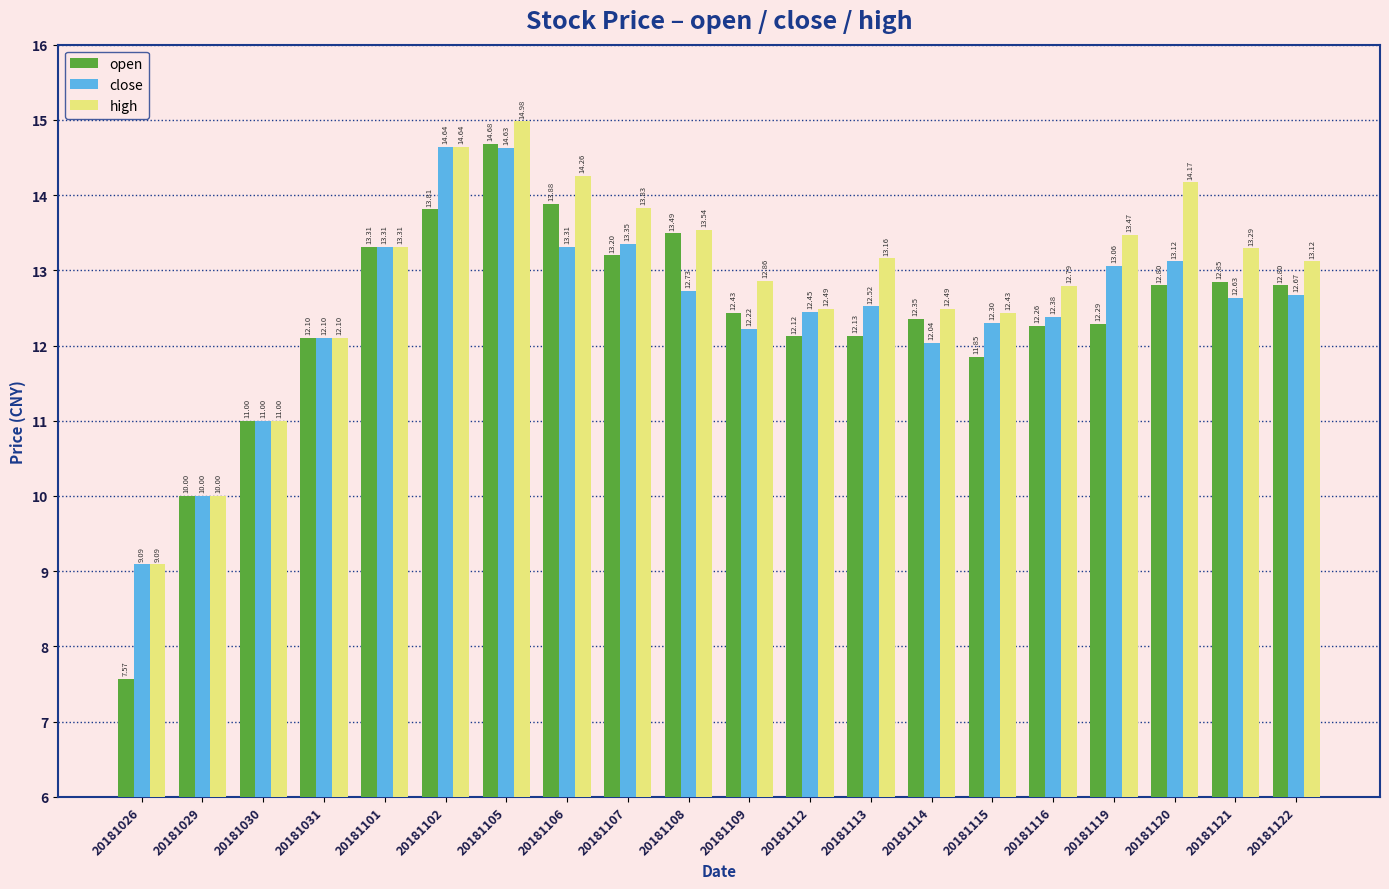

Read the high value at 20181121.

13.3